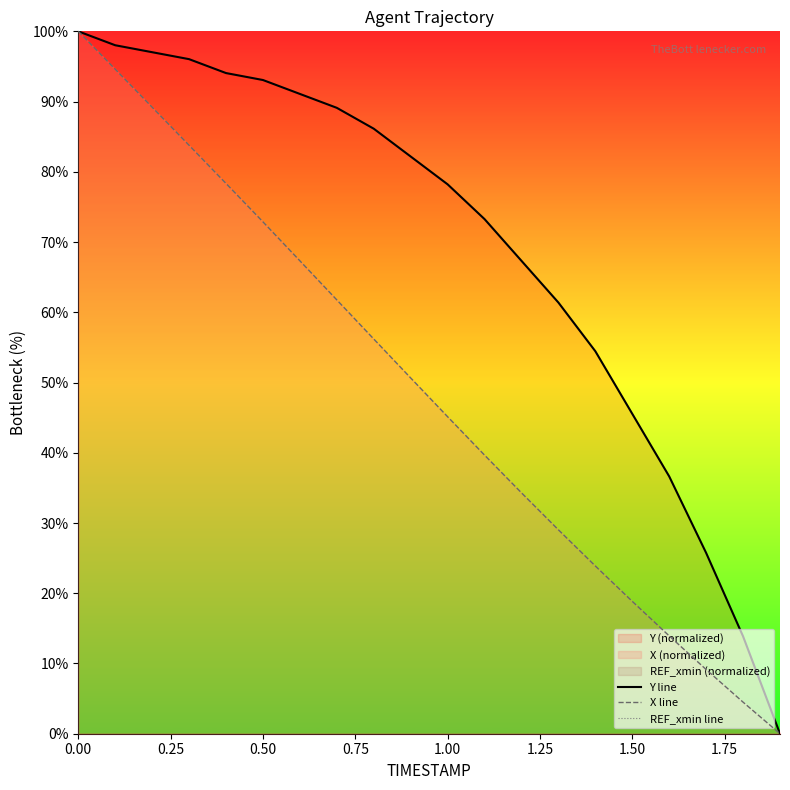

Is it true that X line equals 27.7 at 0.00?

False